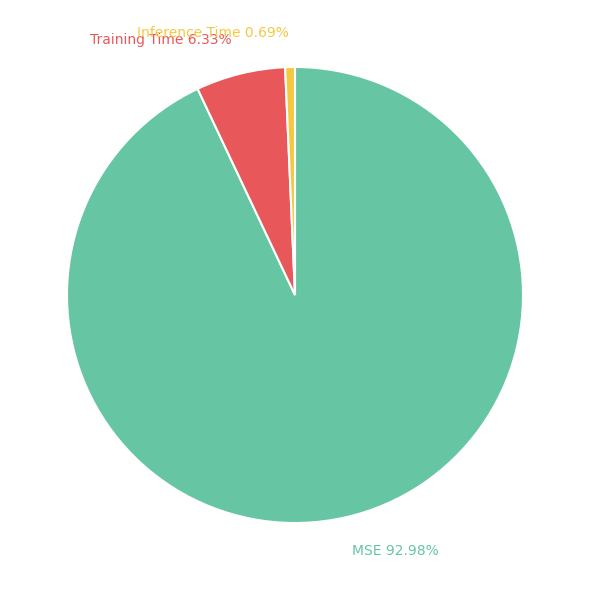

Which slice is the largest?

MSE